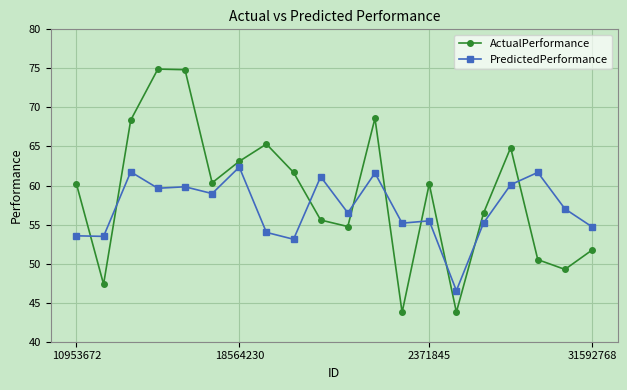

In ActualPerformance, how many points are higher than both neighbors (excluding endpoints)?

5